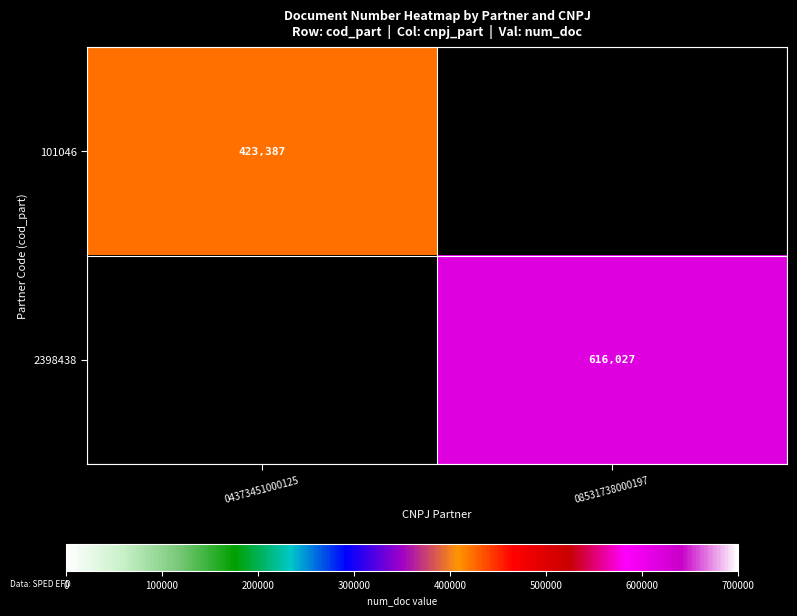

Is it true that 2398438 equals 392709 at 08531738000197?

False